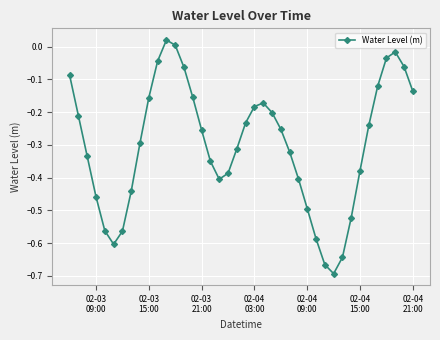

True or false: the data has more than 0 interior local peaks.

True